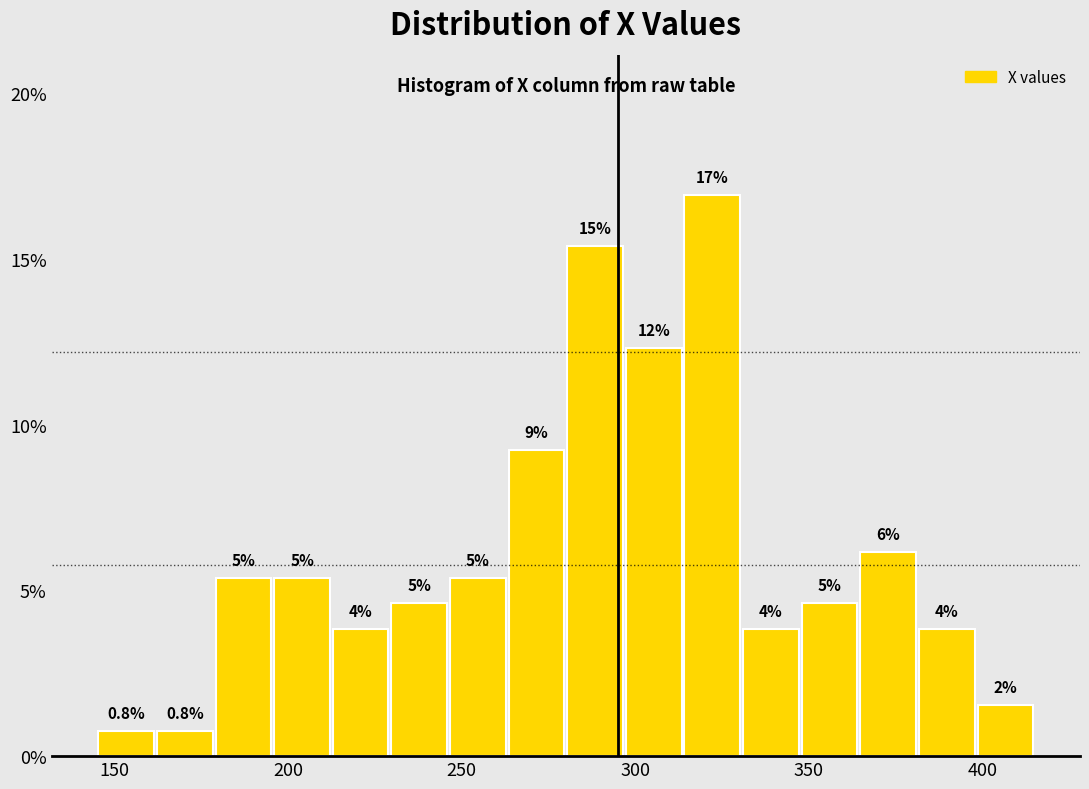

Read against the x-axis, roughly where is the centre of the tallest bar?

320